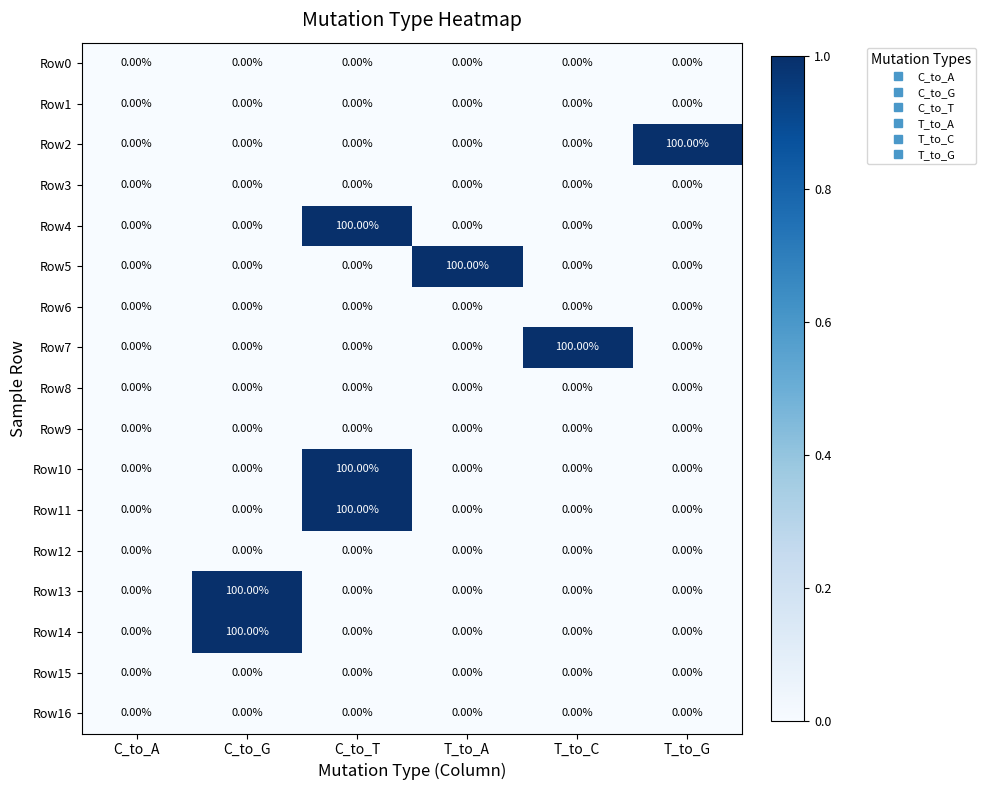

Between C_to_A and T_to_A, which series saw the biggest shift?

Row5